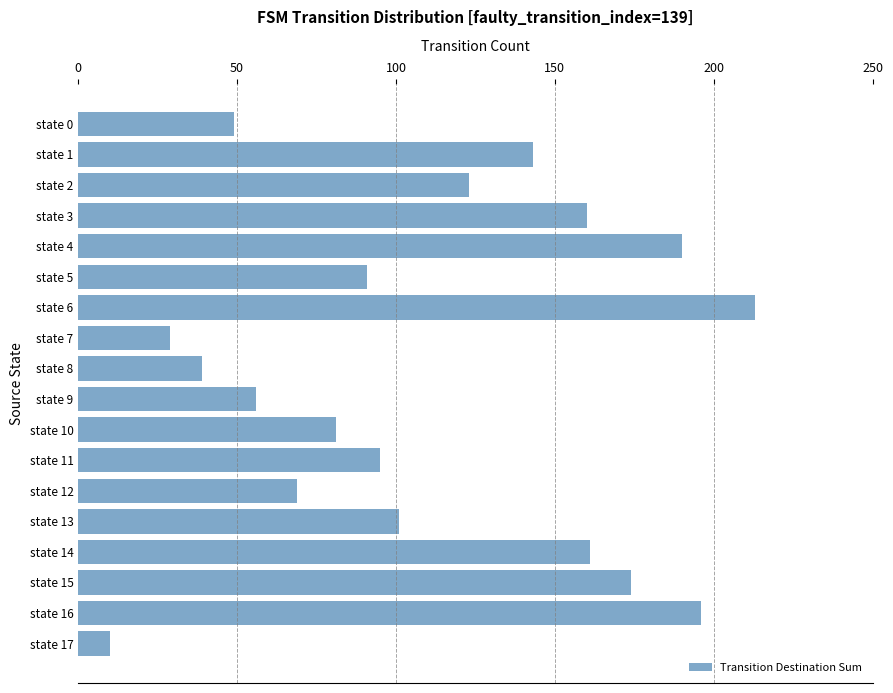

What is the ratio of the value at state 6 to the value at state 11?

2.2